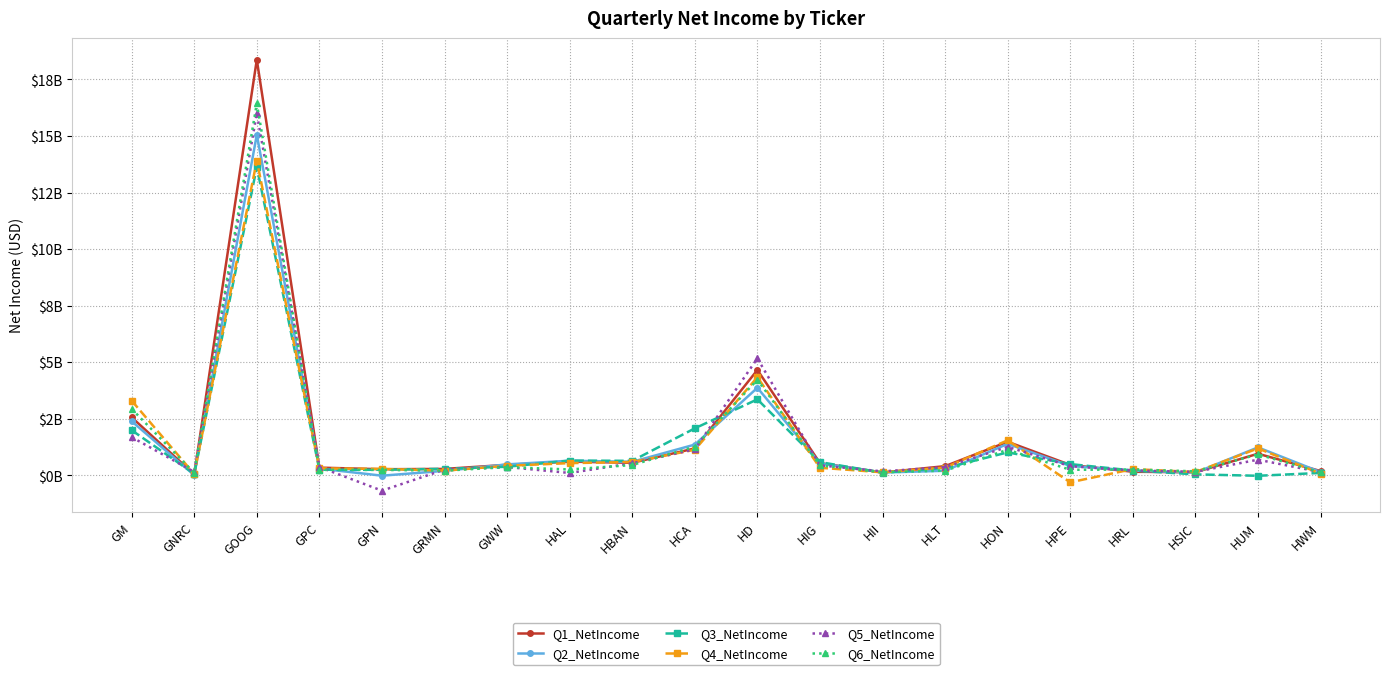

What is the difference between the maximum and minimum values in the Q3_NetIncome series?

13.6